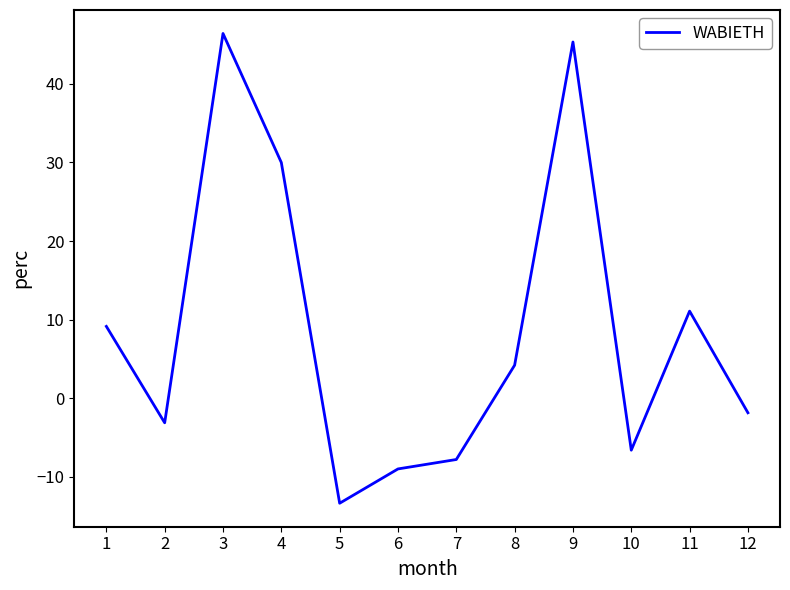

Reading right to left, extract all data points from this chart.

12=-1.8	11=11.1	10=-6.6	9=45.3	8=4.2	7=-7.8	6=-9.0	5=-13.3	4=30.0	3=46.4	2=-3.1	1=9.1